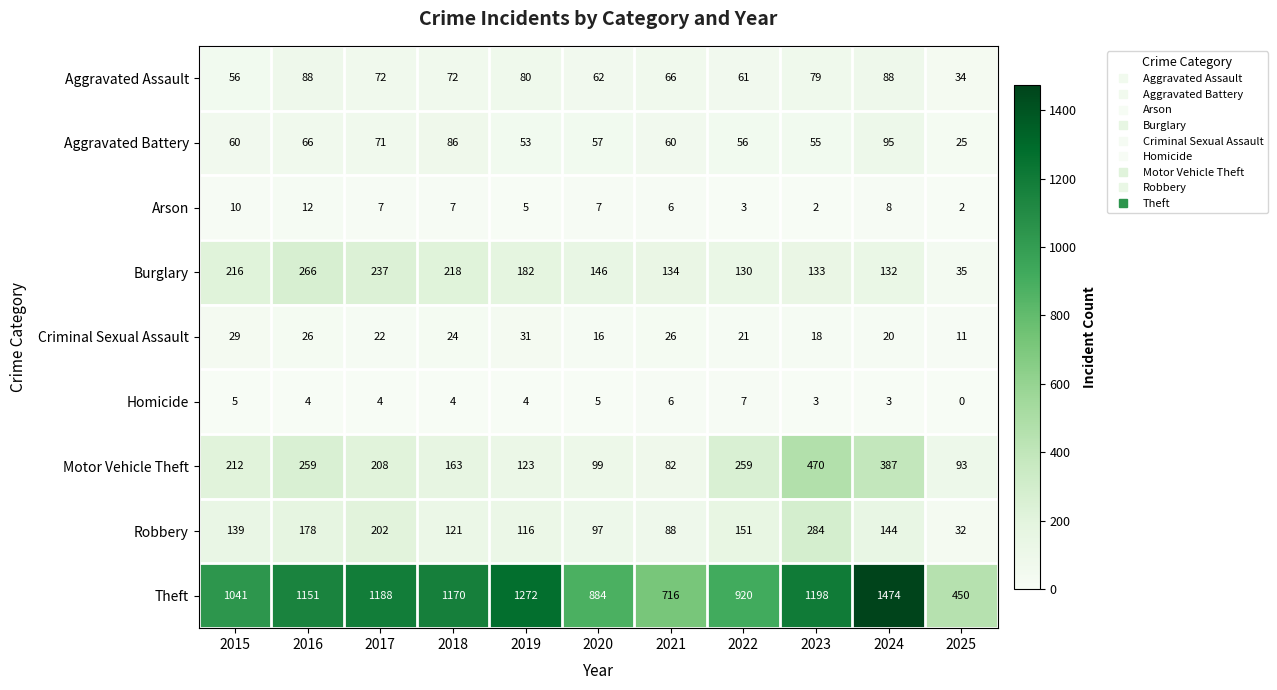

What is the maximum value for Burglary?

266